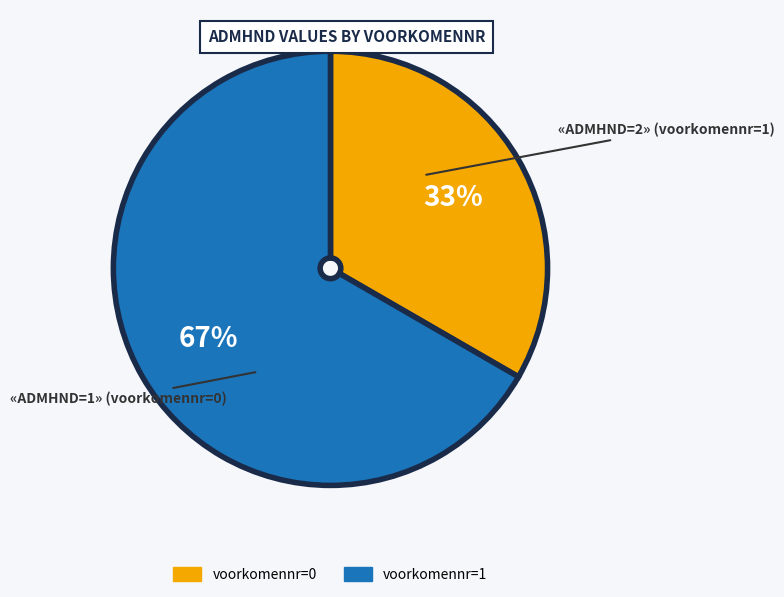

To the nearest percent, what is the average slice percentage?

50%